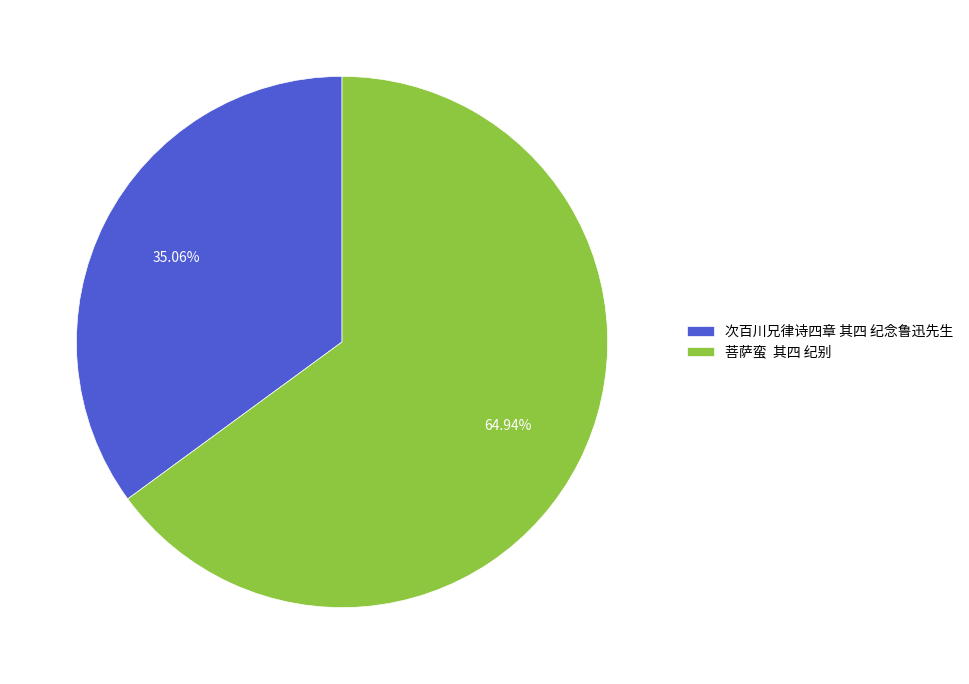

Which category accounts for the majority?

菩萨蛮 其四 纪别